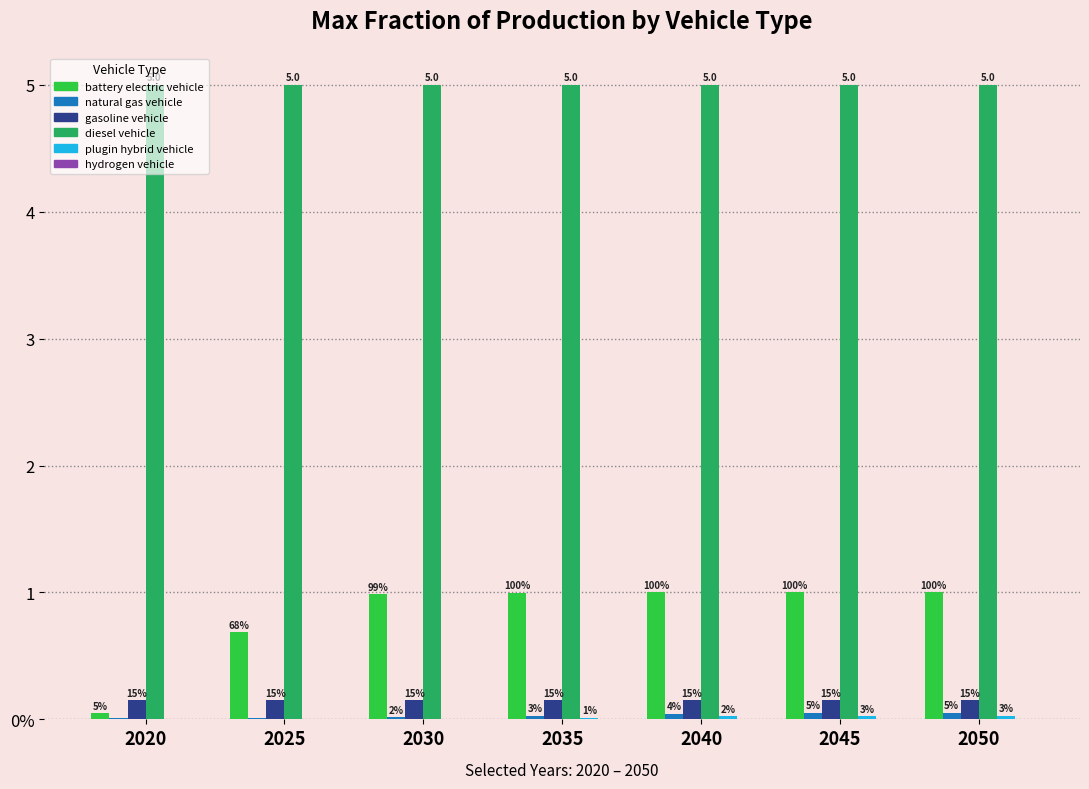

Are the bars horizontal?

No